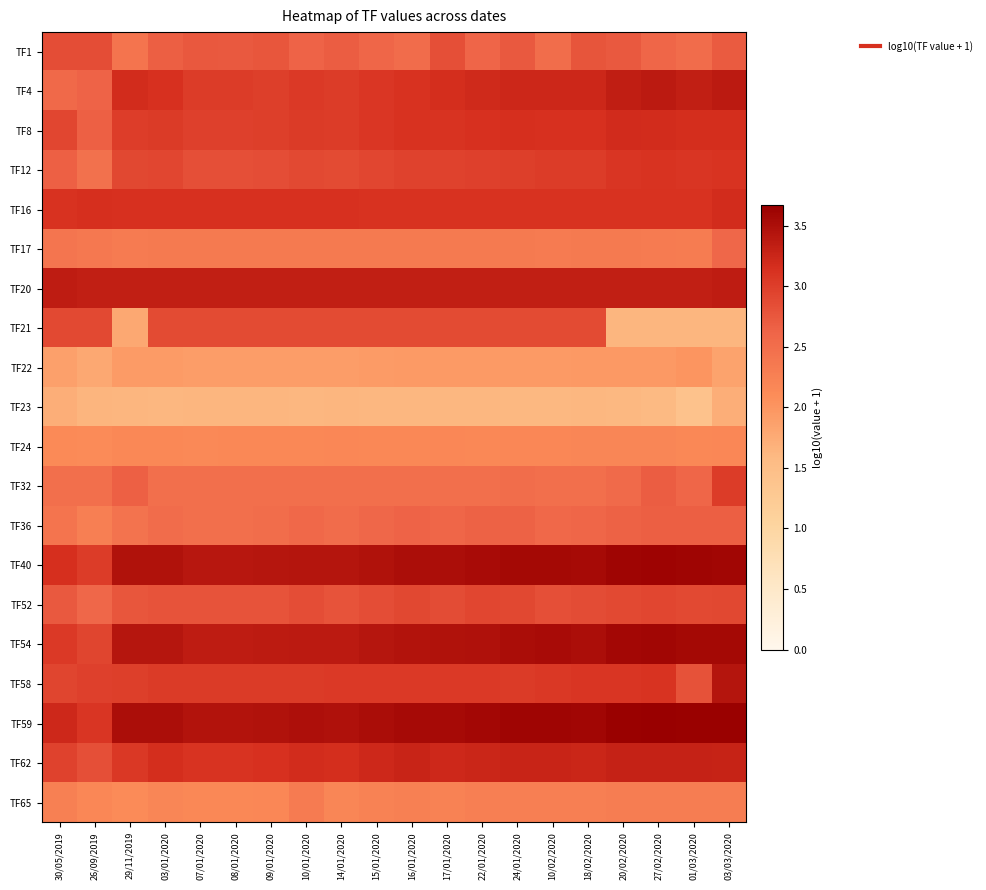

What is the total value across all series at 24/01/2020?

56.8